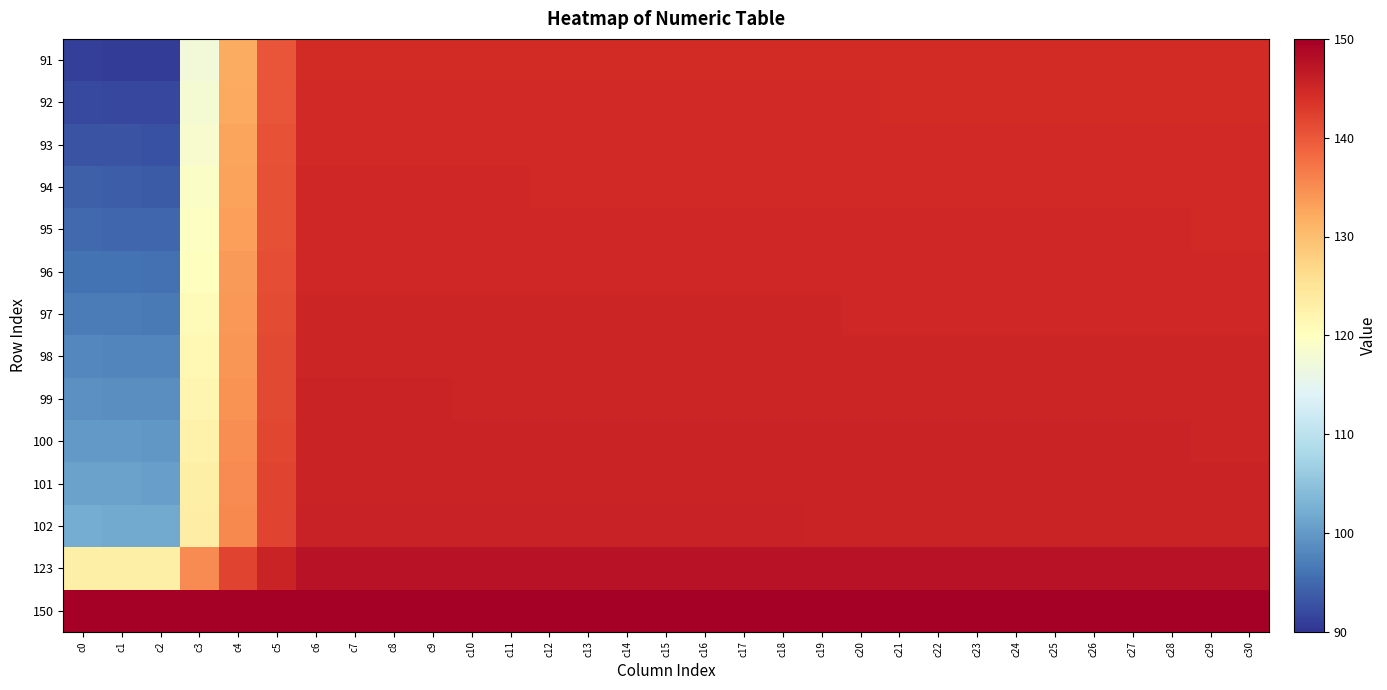

Reading left to right, extract all data points from this chart.

91: c0=91.0	c1=90.9	c2=90.7	c3=117.4	c4=132.1	c5=140.2	c6=144.6	c7=144.6	c8=144.6	c9=144.6	c10=144.6	c11=144.6	c12=144.6	c13=144.6	c14=144.6	c15=144.5	c16=144.5	c17=144.5	c18=144.5	c19=144.5	c20=144.5	c21=144.5	c22=144.5	c23=144.5	c24=144.5	c25=144.5	c26=144.5	c27=144.5	c28=144.5	c29=144.5	c30=144.5
92: c0=92.0	c1=91.9	c2=91.7	c3=118.0	c4=132.4	c5=140.3	c6=144.7	c7=144.7	c8=144.7	c9=144.7	c10=144.7	c11=144.7	c12=144.7	c13=144.6	c14=144.6	c15=144.6	c16=144.6	c17=144.6	c18=144.6	c19=144.6	c20=144.6	c21=144.6	c22=144.6	c23=144.6	c24=144.6	c25=144.6	c26=144.6	c27=144.6	c28=144.6	c29=144.6	c30=144.6
93: c0=93.0	c1=92.9	c2=92.7	c3=118.5	c4=132.7	c5=140.5	c6=144.8	c7=144.8	c8=144.8	c9=144.8	c10=144.8	c11=144.8	c12=144.7	c13=144.7	c14=144.7	c15=144.7	c16=144.7	c17=144.7	c18=144.7	c19=144.7	c20=144.7	c21=144.7	c22=144.7	c23=144.7	c24=144.7	c25=144.7	c26=144.7	c27=144.7	c28=144.7	c29=144.7	c30=144.6
94: c0=94.0	c1=93.9	c2=93.7	c3=119.1	c4=133.0	c5=140.7	c6=144.9	c7=144.9	c8=144.9	c9=144.9	c10=144.9	c11=144.8	c12=144.8	c13=144.8	c14=144.8	c15=144.8	c16=144.8	c17=144.8	c18=144.8	c19=144.8	c20=144.8	c21=144.8	c22=144.8	c23=144.8	c24=144.8	c25=144.8	c26=144.8	c27=144.8	c28=144.8	c29=144.7	c30=144.7
95: c0=95.0	c1=94.9	c2=94.8	c3=119.6	c4=133.3	c5=140.8	c6=145.0	c7=145.0	c8=145.0	c9=144.9	c10=144.9	c11=144.9	c12=144.9	c13=144.9	c14=144.9	c15=144.9	c16=144.9	c17=144.9	c18=144.9	c19=144.9	c20=144.9	c21=144.9	c22=144.9	c23=144.9	c24=144.9	c25=144.9	c26=144.9	c27=144.9	c28=144.8	c29=144.8	c30=144.8
96: c0=96.0	c1=95.9	c2=95.8	c3=120.2	c4=133.6	c5=141.0	c6=145.1	c7=145.0	c8=145.0	c9=145.0	c10=145.0	c11=145.0	c12=145.0	c13=145.0	c14=145.0	c15=145.0	c16=145.0	c17=145.0	c18=145.0	c19=145.0	c20=145.0	c21=145.0	c22=145.0	c23=145.0	c24=145.0	c25=145.0	c26=145.0	c27=144.9	c28=144.9	c29=144.9	c30=144.9
97: c0=97.0	c1=96.9	c2=96.8	c3=120.7	c4=133.9	c5=141.2	c6=145.1	c7=145.1	c8=145.1	c9=145.1	c10=145.1	c11=145.1	c12=145.1	c13=145.1	c14=145.1	c15=145.1	c16=145.1	c17=145.1	c18=145.1	c19=145.1	c20=145.1	c21=145.1	c22=145.1	c23=145.1	c24=145.1	c25=145.0	c26=145.0	c27=145.0	c28=145.0	c29=145.0	c30=145.0
98: c0=98.0	c1=97.9	c2=97.8	c3=121.3	c4=134.2	c5=141.3	c6=145.2	c7=145.2	c8=145.2	c9=145.2	c10=145.2	c11=145.2	c12=145.2	c13=145.2	c14=145.2	c15=145.2	c16=145.2	c17=145.2	c18=145.2	c19=145.2	c20=145.2	c21=145.2	c22=145.2	c23=145.2	c24=145.1	c25=145.1	c26=145.1	c27=145.1	c28=145.1	c29=145.1	c30=145.1
99: c0=99.0	c1=98.9	c2=98.8	c3=121.8	c4=134.5	c5=141.5	c6=145.3	c7=145.3	c8=145.3	c9=145.3	c10=145.3	c11=145.3	c12=145.3	c13=145.3	c14=145.3	c15=145.3	c16=145.3	c17=145.3	c18=145.3	c19=145.3	c20=145.3	c21=145.3	c22=145.3	c23=145.2	c24=145.2	c25=145.2	c26=145.2	c27=145.2	c28=145.2	c29=145.2	c30=145.2
100: c0=100.0	c1=99.9	c2=99.8	c3=122.4	c4=134.8	c5=141.7	c6=145.4	c7=145.4	c8=145.4	c9=145.4	c10=145.4	c11=145.4	c12=145.4	c13=145.4	c14=145.4	c15=145.4	c16=145.4	c17=145.4	c18=145.4	c19=145.4	c20=145.4	c21=145.3	c22=145.3	c23=145.3	c24=145.3	c25=145.3	c26=145.3	c27=145.3	c28=145.3	c29=145.3	c30=145.3
101: c0=101.0	c1=100.9	c2=100.8	c3=122.9	c4=135.1	c5=141.8	c6=145.5	c7=145.5	c8=145.5	c9=145.5	c10=145.5	c11=145.5	c12=145.5	c13=145.5	c14=145.5	c15=145.5	c16=145.5	c17=145.5	c18=145.5	c19=145.5	c20=145.4	c21=145.4	c22=145.4	c23=145.4	c24=145.4	c25=145.4	c26=145.4	c27=145.4	c28=145.4	c29=145.4	c30=145.4
102: c0=102.0	c1=101.9	c2=101.8	c3=123.5	c4=135.4	c5=142.0	c6=145.6	c7=145.6	c8=145.6	c9=145.6	c10=145.6	c11=145.6	c12=145.6	c13=145.6	c14=145.6	c15=145.6	c16=145.6	c17=145.6	c18=145.5	c19=145.5	c20=145.5	c21=145.5	c22=145.5	c23=145.5	c24=145.5	c25=145.5	c26=145.5	c27=145.5	c28=145.5	c29=145.5	c30=145.5
123: c0=123.0	c1=122.9	c2=122.9	c3=135.1	c4=141.8	c5=145.5	c6=147.5	c7=147.5	c8=147.5	c9=147.5	c10=147.5	c11=147.5	c12=147.5	c13=147.5	c14=147.5	c15=147.5	c16=147.5	c17=147.5	c18=147.5	c19=147.5	c20=147.5	c21=147.5	c22=147.5	c23=147.5	c24=147.5	c25=147.5	c26=147.5	c27=147.5	c28=147.5	c29=147.5	c30=147.5
150: c0=150.0	c1=150.0	c2=150.0	c3=150.0	c4=150.0	c5=150.0	c6=150.0	c7=150.0	c8=150.0	c9=150.0	c10=150.0	c11=150.0	c12=150.0	c13=150.0	c14=150.0	c15=150.0	c16=150.0	c17=150.0	c18=150.0	c19=150.0	c20=150.0	c21=150.0	c22=150.0	c23=150.0	c24=150.0	c25=150.0	c26=150.0	c27=150.0	c28=150.0	c29=150.0	c30=150.0